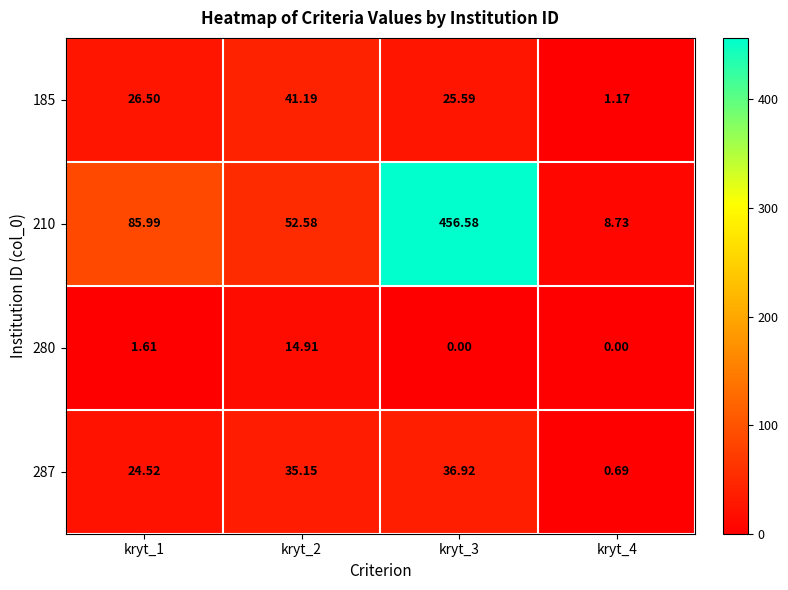

Count the number of data series in this chart.

4